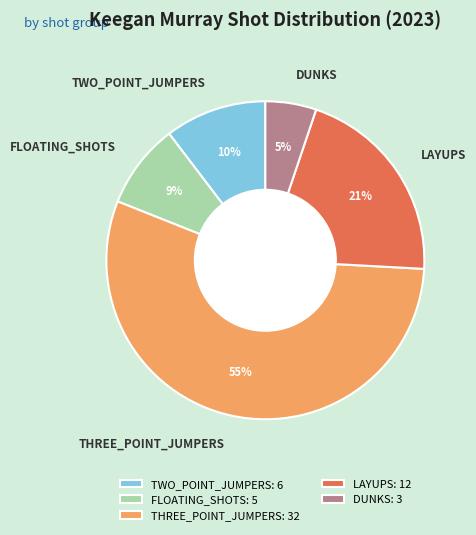

Which slice represents more than half of the pie?

THREE_POINT_JUMPERS